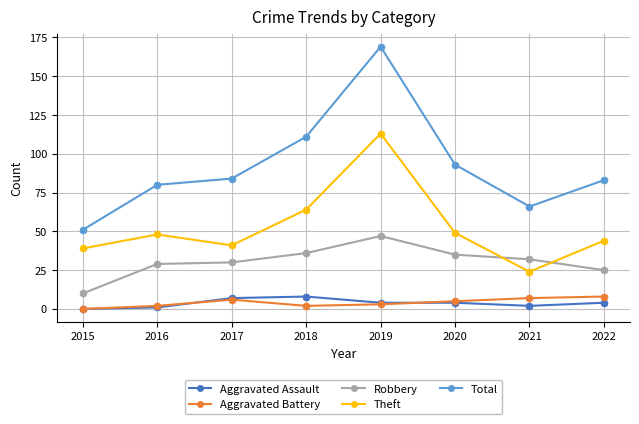

Which series has the largest total across all categories?

Total